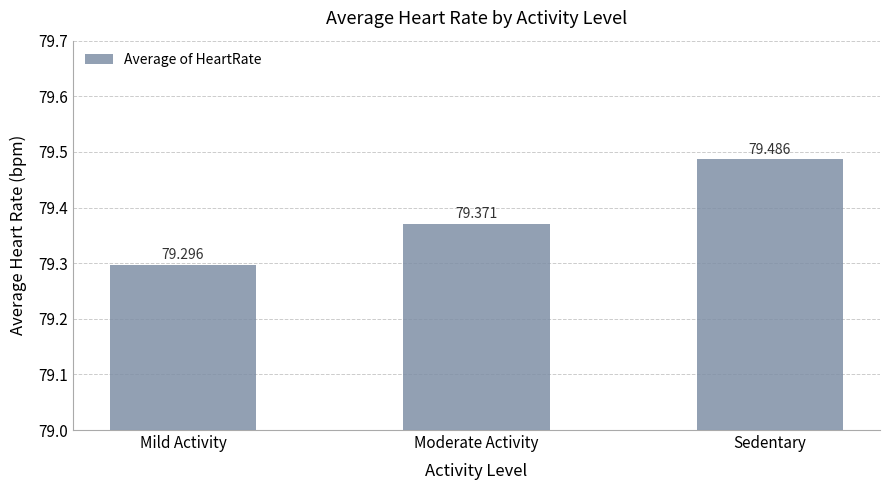

Reading left to right, what are all the values shown in this chart?

79.3	79.4	79.5